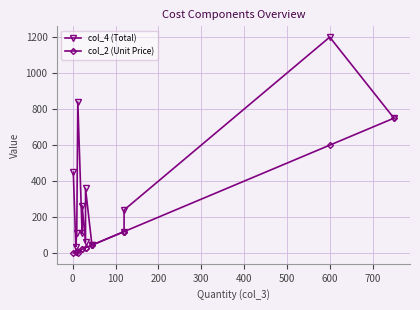

At how many categories does at least one series exceed 1018?

1